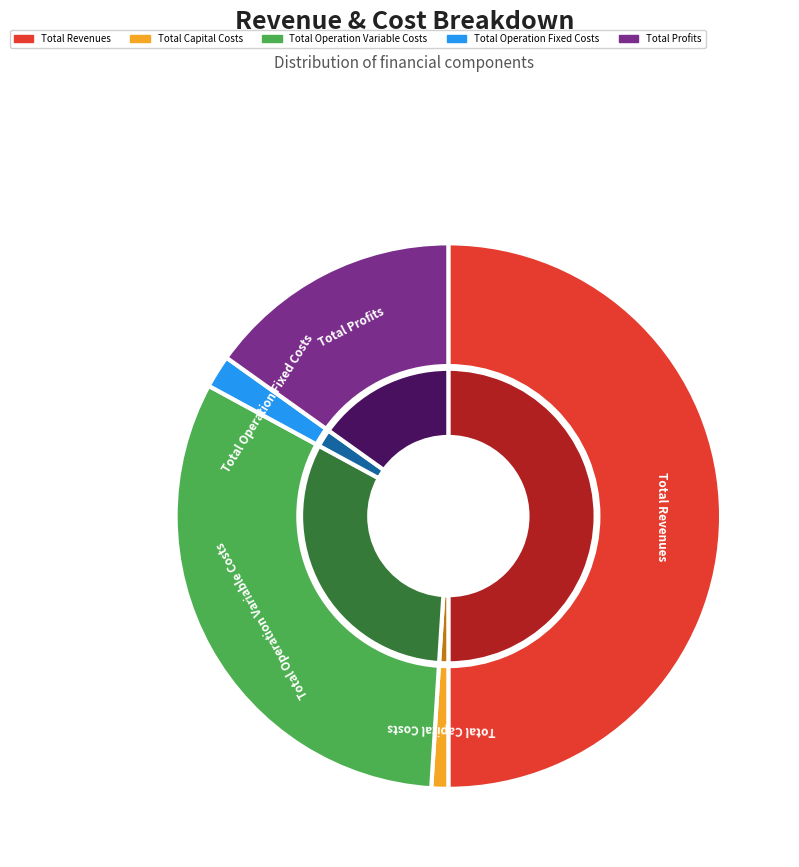

To the nearest percent, what portion does Total Capital Costs represent?

1%